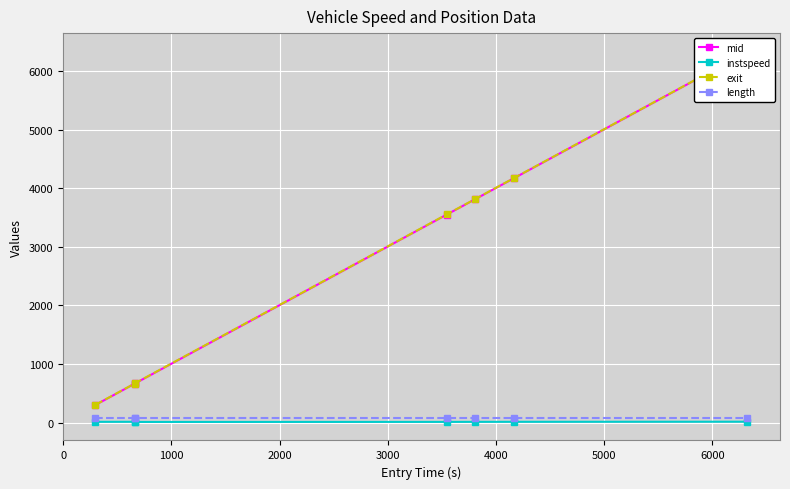

True or false: mid has more than 1 points higher than both neighbors.

False